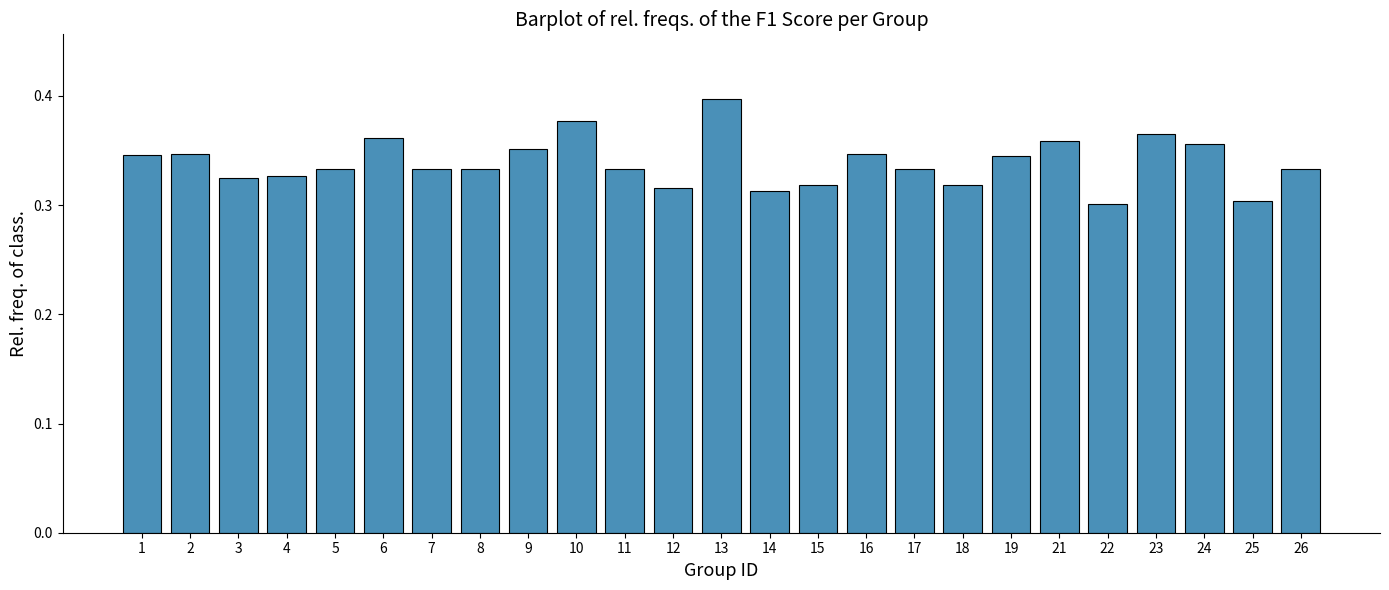

How many values are between 0 and 1?

25